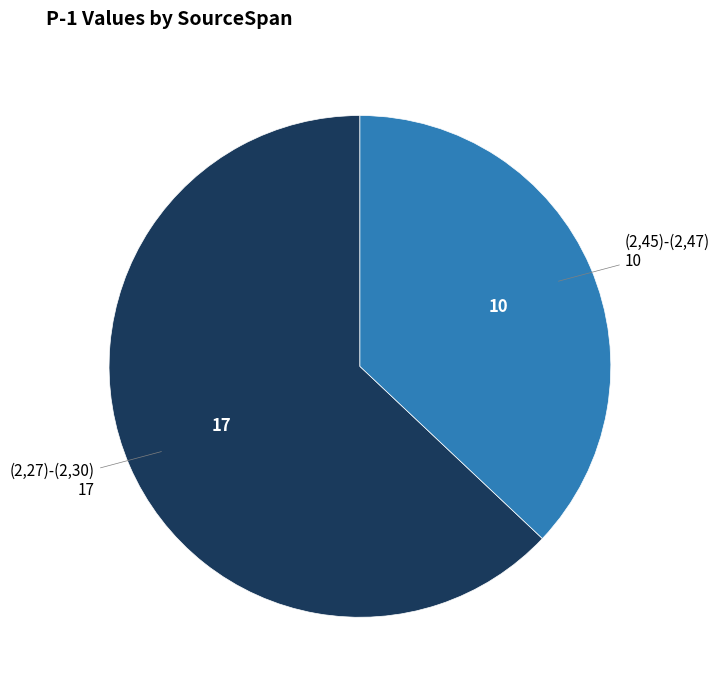

Is there any slice that represents more than half of the pie?

Yes